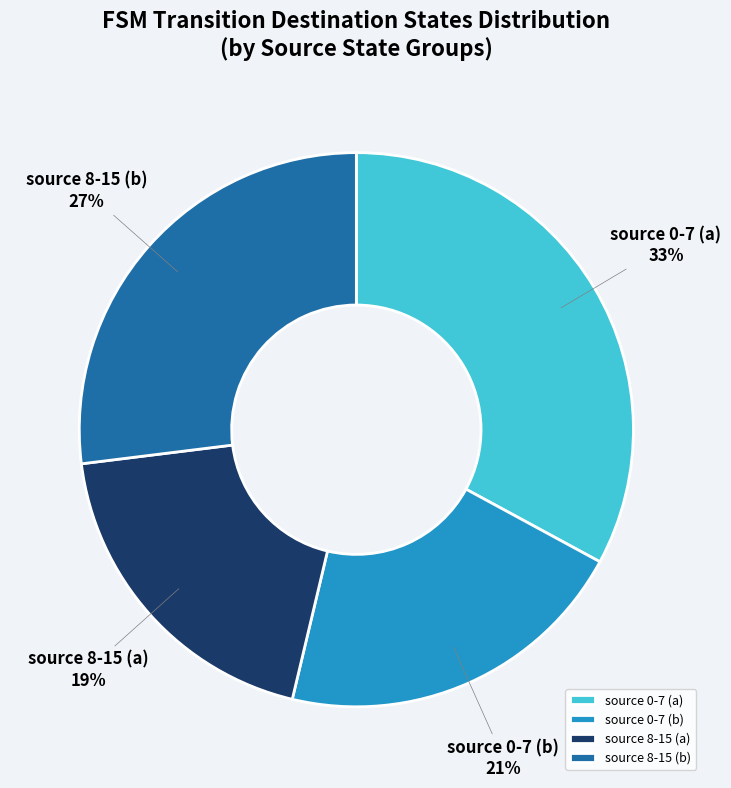

Combined, do source 8-15 (a) and source 0-7 (b) account for over 50%?

No